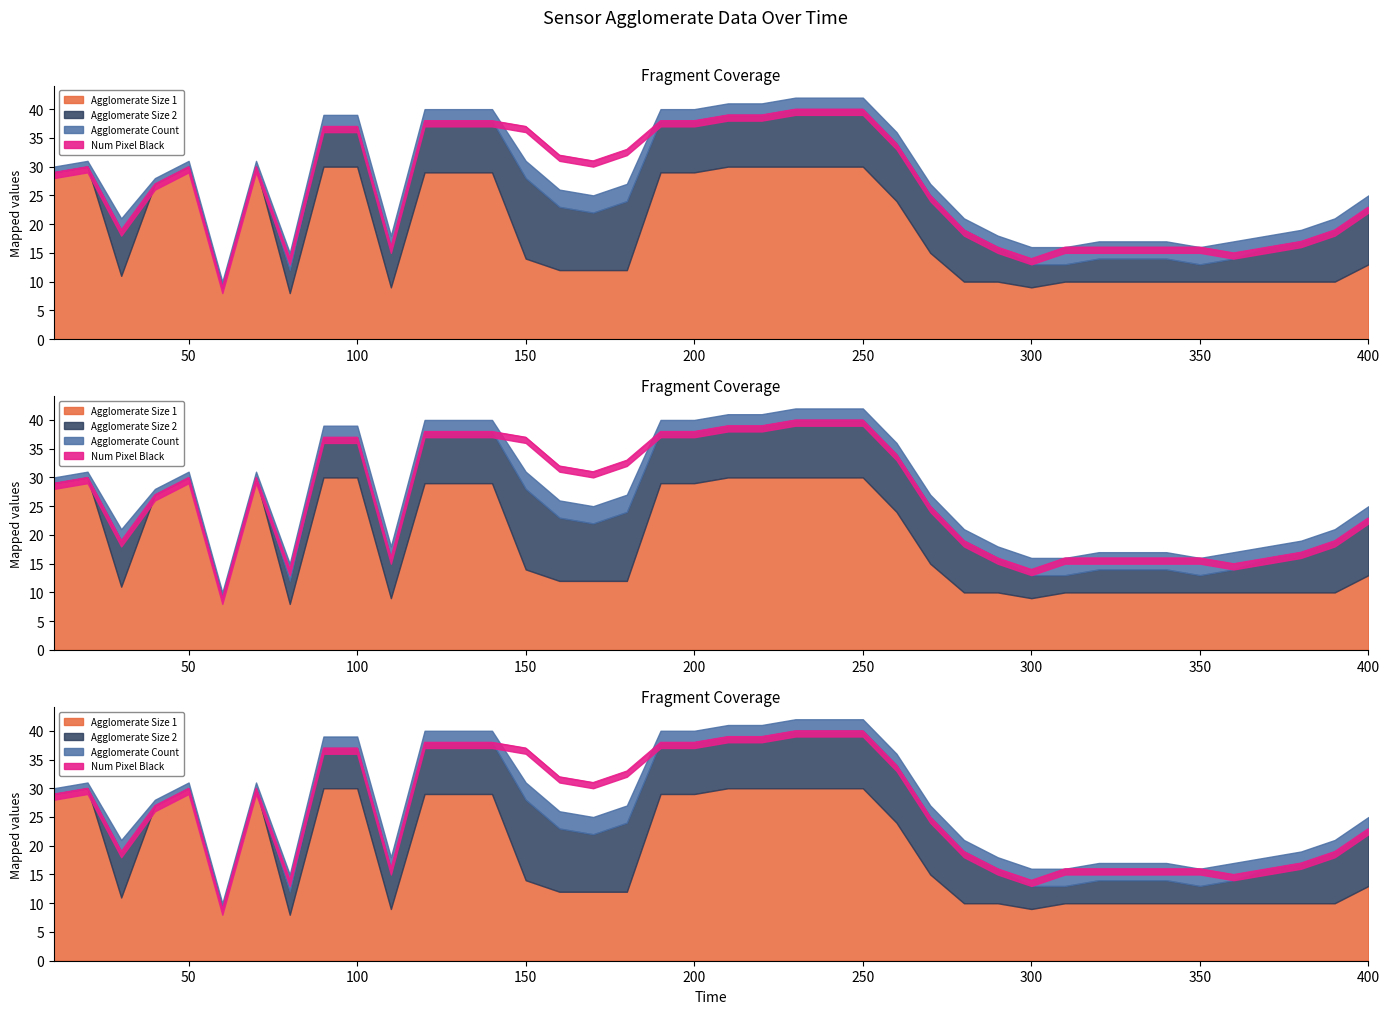

Reading left to right, what are all the values shown in this chart?

agglomerate_size_1: 10=29	20=30	30=11	40=27	50=30	60=9	70=30	80=8	90=30	100=30	110=9	120=29	130=29	140=29	150=14	160=12	170=12	180=12	190=29	200=29	210=30	220=30	230=30	240=30	250=30	260=24	270=15	280=10	290=10	300=9	310=10	320=10	330=10	340=10	350=10	360=10	370=10	380=10	390=10	400=13
agglomerate_size_2: 10=0	20=0	30=8	40=0	50=0	60=0	70=0	80=4	90=7	100=7	110=7	120=9	130=9	140=9	150=14	160=11	170=10	180=12	190=9	200=9	210=9	220=9	230=10	240=10	250=10	260=10	270=10	280=9	290=6	300=4	310=3	320=4	330=4	340=4	350=3	360=4	370=6	380=7	390=9	400=10
agglomerate_count: 10=1	20=1	30=2	40=1	50=1	60=1	70=1	80=3	90=2	100=2	110=2	120=2	130=2	140=2	150=3	160=3	170=3	180=3	190=2	200=2	210=2	220=2	230=2	240=2	250=2	260=2	270=2	280=2	290=2	300=3	310=3	320=3	330=3	340=3	350=3	360=3	370=2	380=2	390=2	400=2
num_pixel_black: 10=29	20=30	30=19	40=27	50=30	60=9	70=30	80=14	90=37	100=37	110=16	120=38	130=38	140=38	150=37	160=32	170=31	180=33	190=38	200=38	210=39	220=39	230=40	240=40	250=40	260=34	270=25	280=19	290=16	300=14	310=16	320=16	330=16	340=16	350=16	360=15	370=16	380=17	390=19	400=23